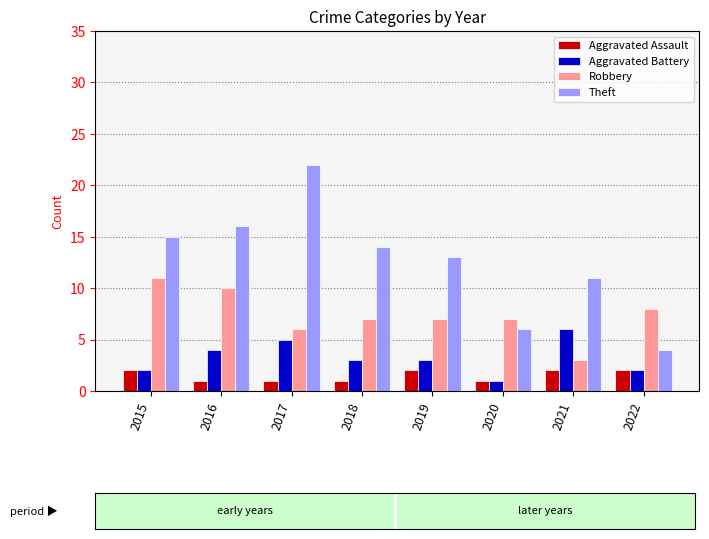

Are the bars grouped side by side (vs. stacked)?

Yes